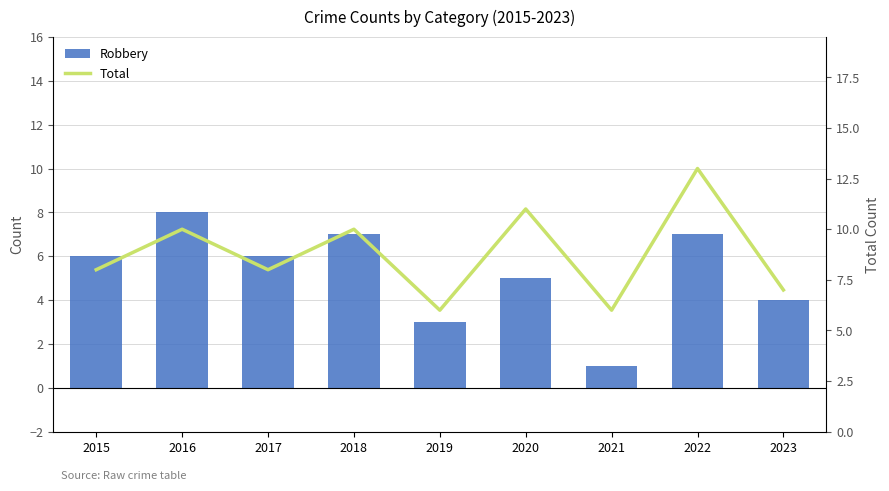

At which label does Robbery first exceed 6?

2016